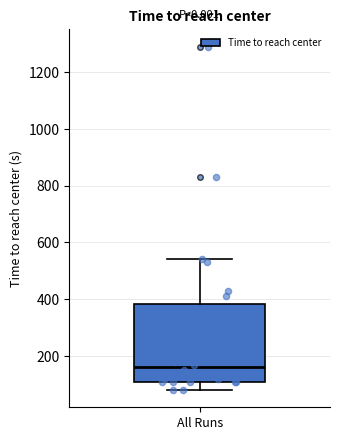

Read this box plot against the y-axis: the position of the median line, the range covered by the box, and the ends of both whiskers. The values are not printed on the chart, so give them approximately, as read against the axis.

median 160, box 120 to 380, whiskers 80 to 540